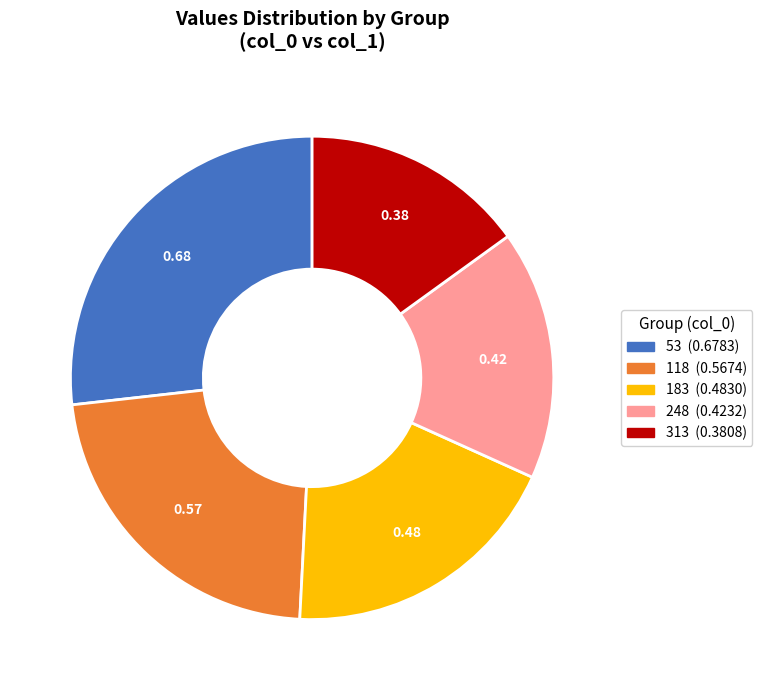

Rank the categories by value from highest to lowest.

53, 118, 183, 248, 313